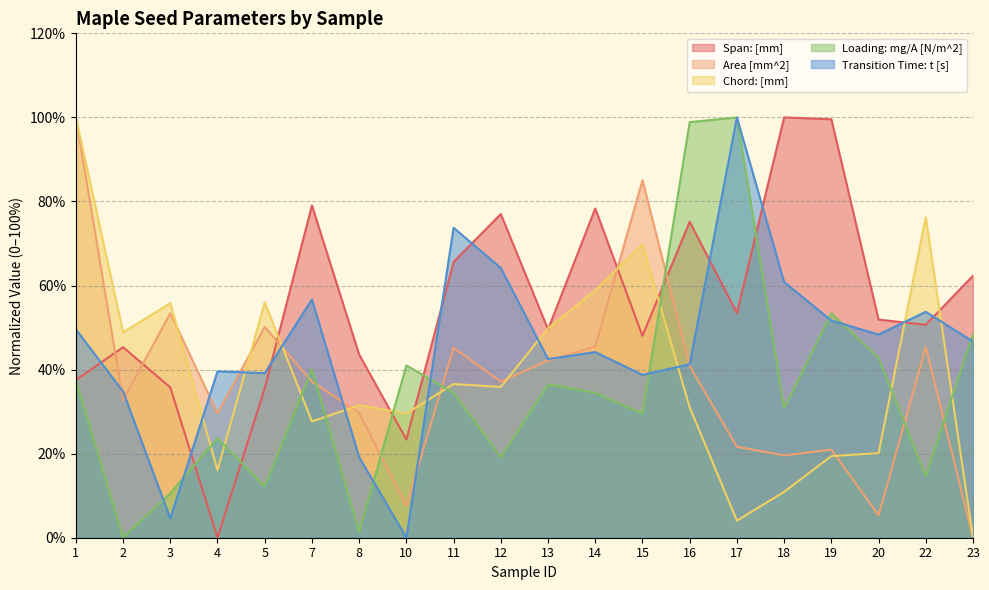

Which has a higher value, 18 or 19?

18